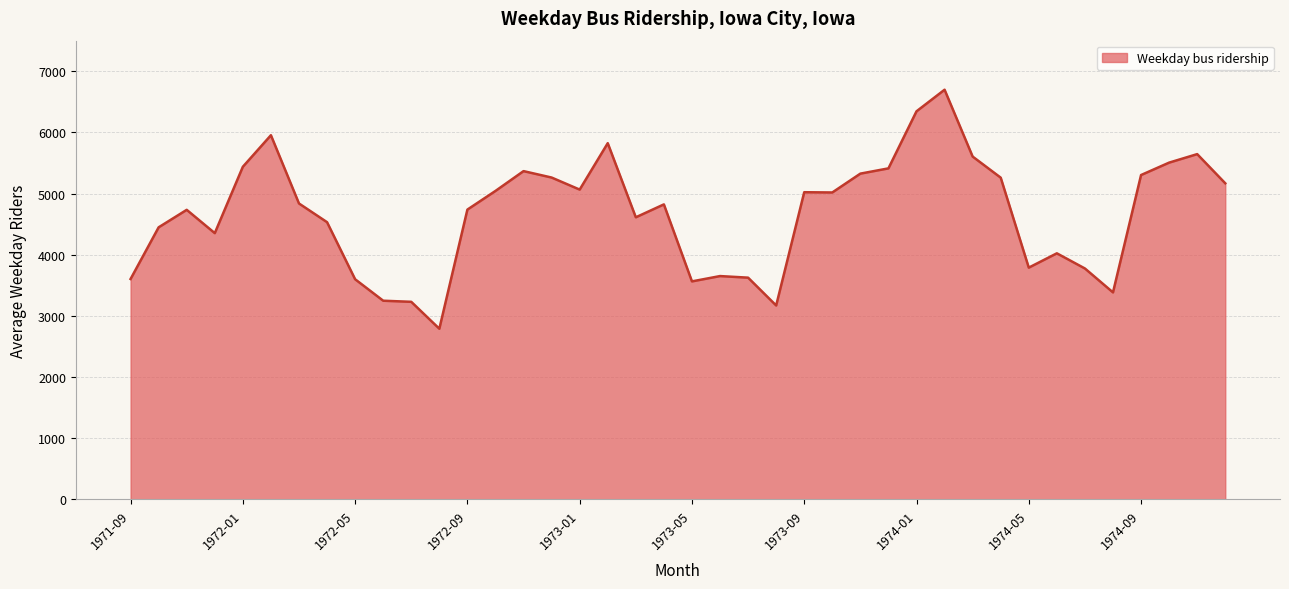

What is the difference between the maximum and minimum values?

3908